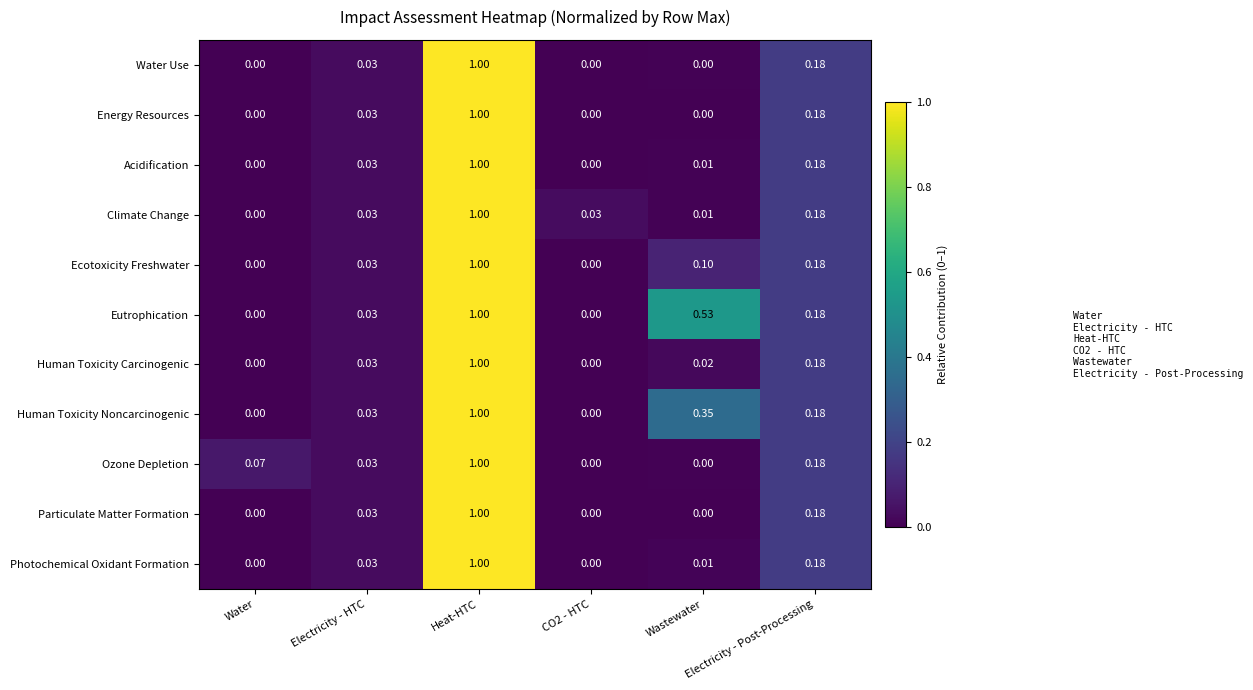

Which series has the largest total across all categories?

Eutrophication